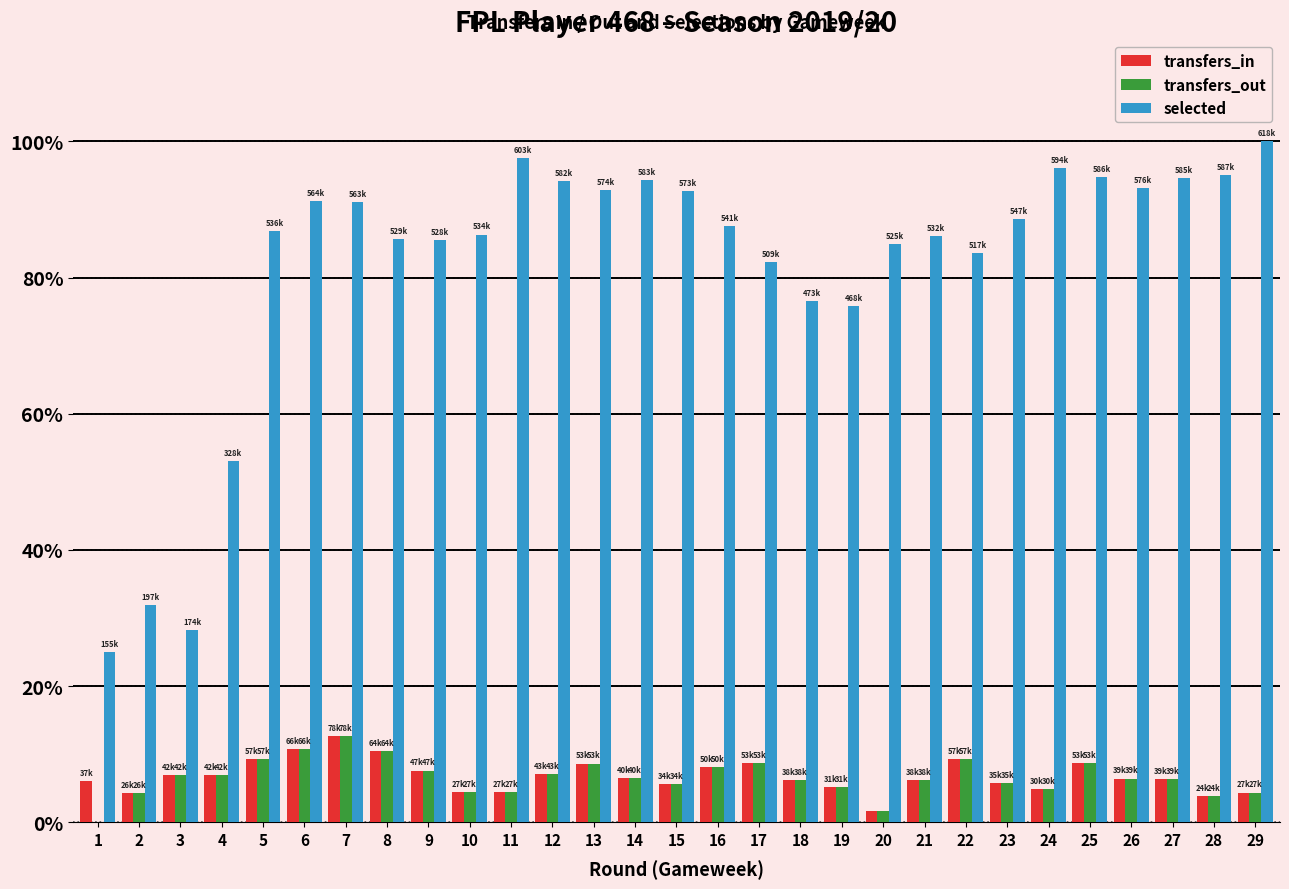

Which series has the largest total across all categories?

selected